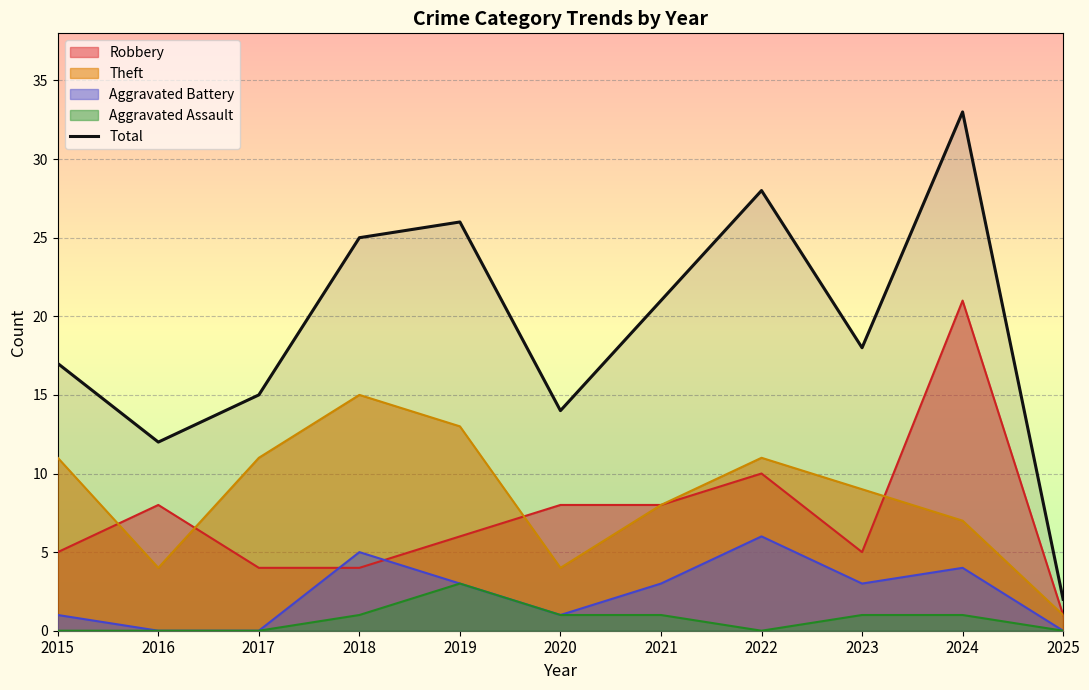

What is the difference between the second highest and minimum values?

26